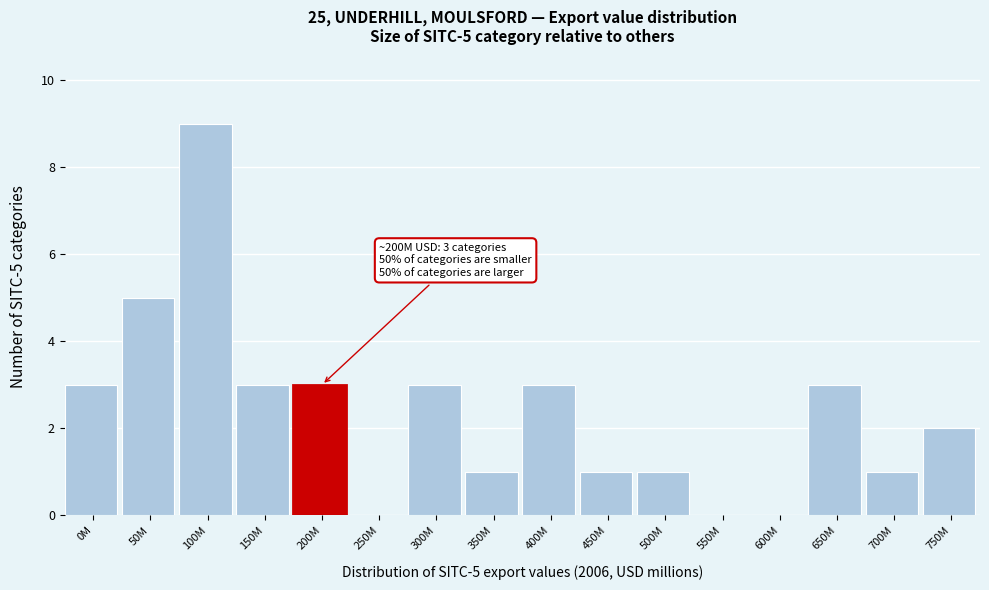

Reading left to right, what are all the values shown in this chart?

0M=3	50M=5	100M=9	150M=3	200M=3	250M=0	300M=3	350M=1	400M=3	450M=1	500M=1	550M=0	600M=0	650M=3	700M=1	750M=2